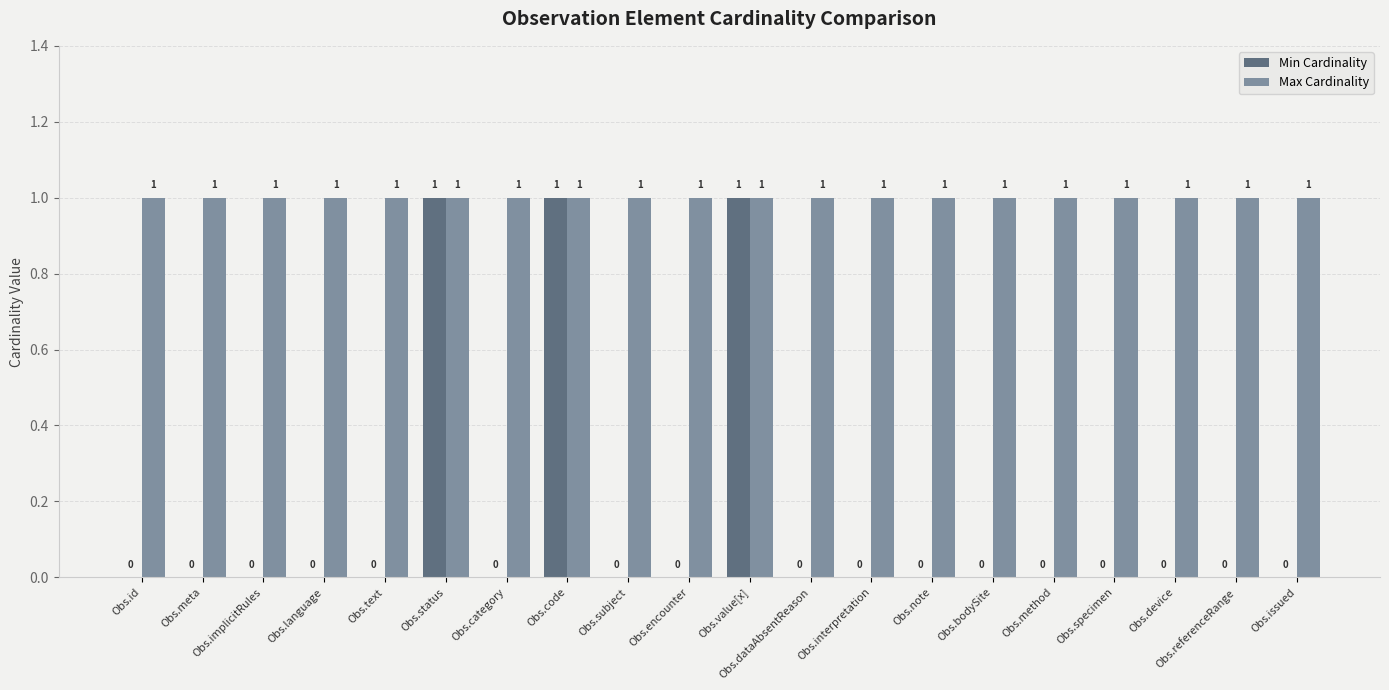

Does the chart contain stacked bars?

No